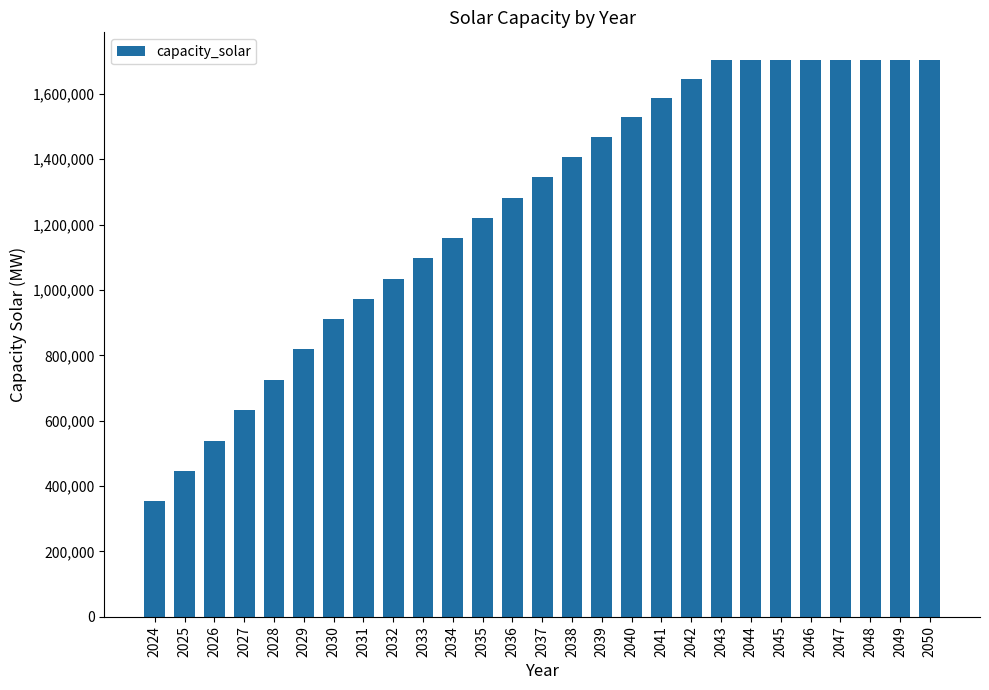

Reading left to right, what are all the values shown in this chart?

353020.0	446040.0	539060.0	632080.0	725100.0	818120.0	911140.0	973051.5	1034963.0	1096874.5	1158786.0	1220697.5	1282609.0	1344520.5	1406432.0	1468343.5	1530255.0	1587910.2	1645565.4	1703220.6	1703220.6	1703220.6	1703220.6	1703220.6	1703220.6	1703220.6	1703220.6